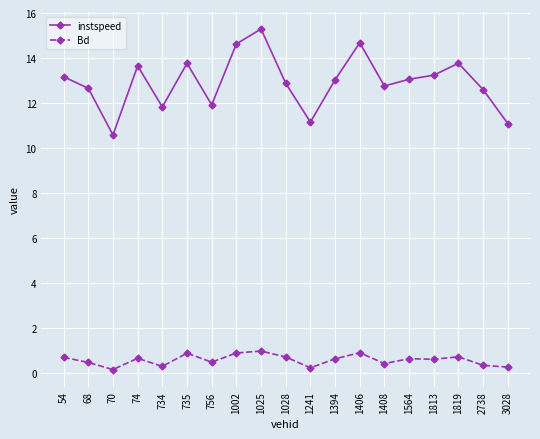

What is the greatest value displayed?

15.3